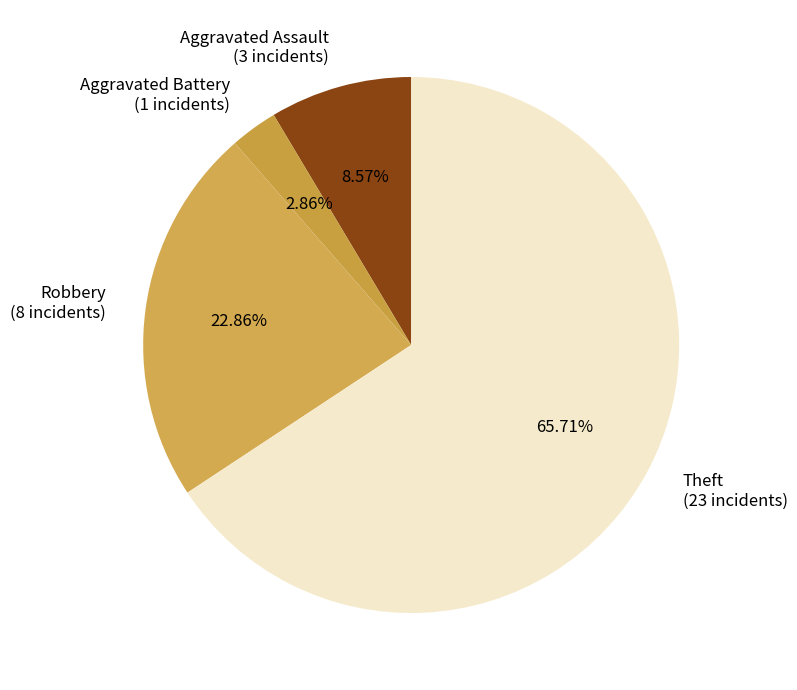

To the nearest percent, what is the difference between the largest and smallest slice percentages?

63%